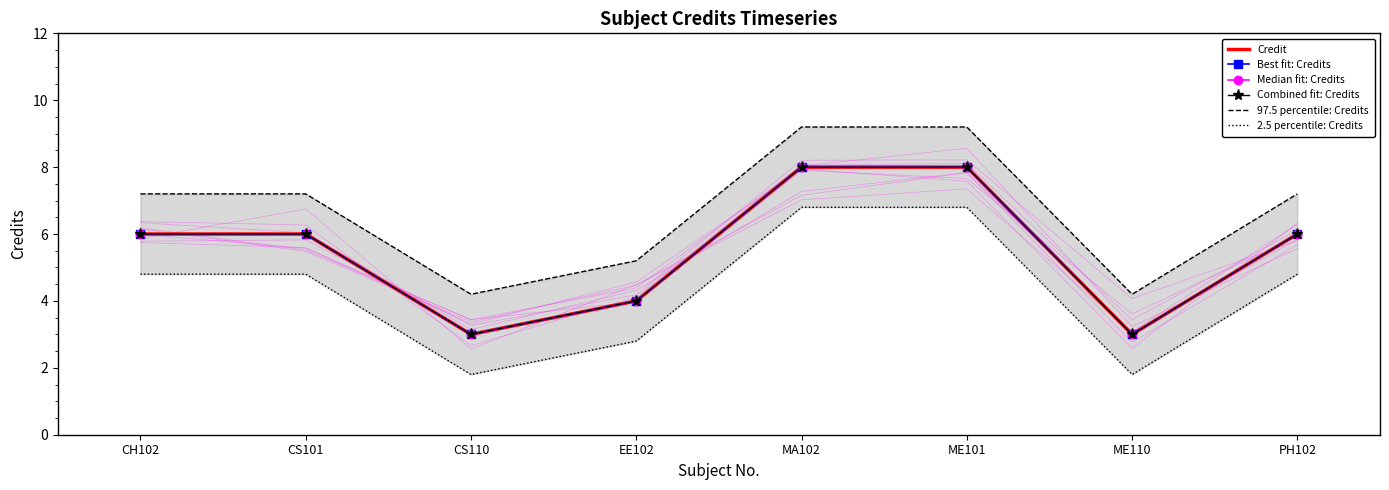

At which label does Best fit: Credits reach its minimum?

CS110